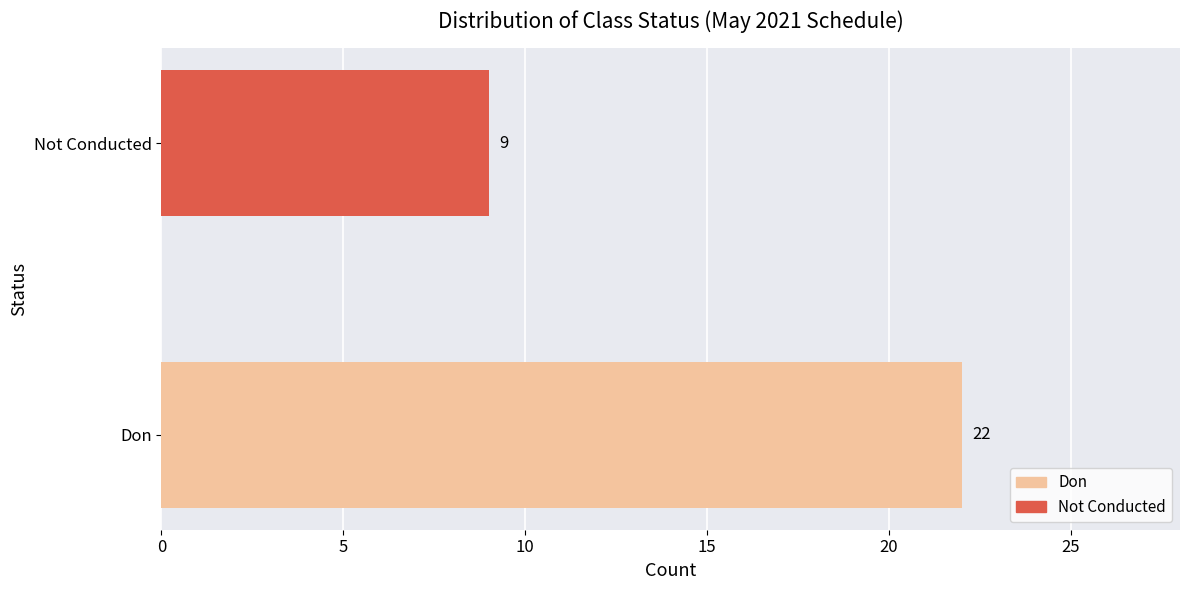

At which label is the value closest to 15?

Not Conducted